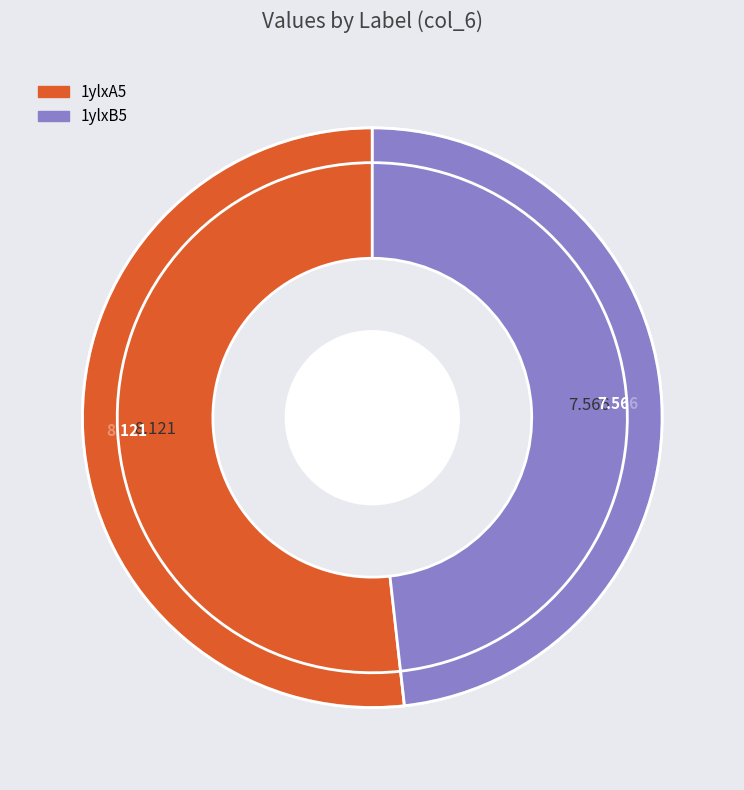

Which category has the biggest portion of the pie?

1ylxA5